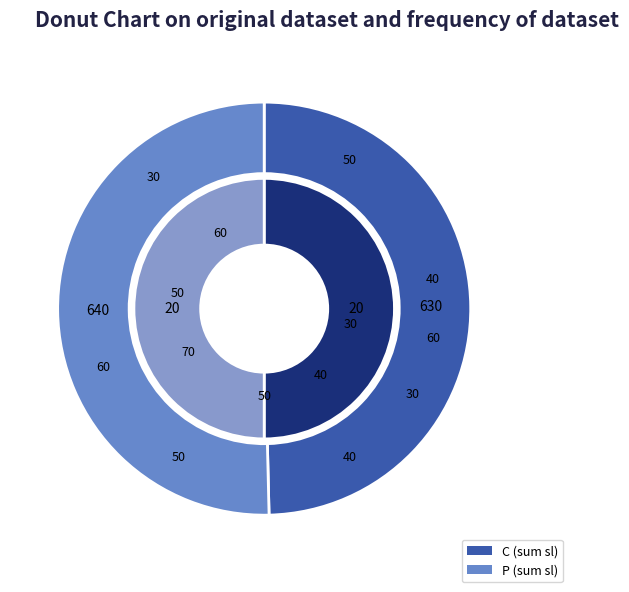

Is the sum of 16 and 9 greater than half?

No